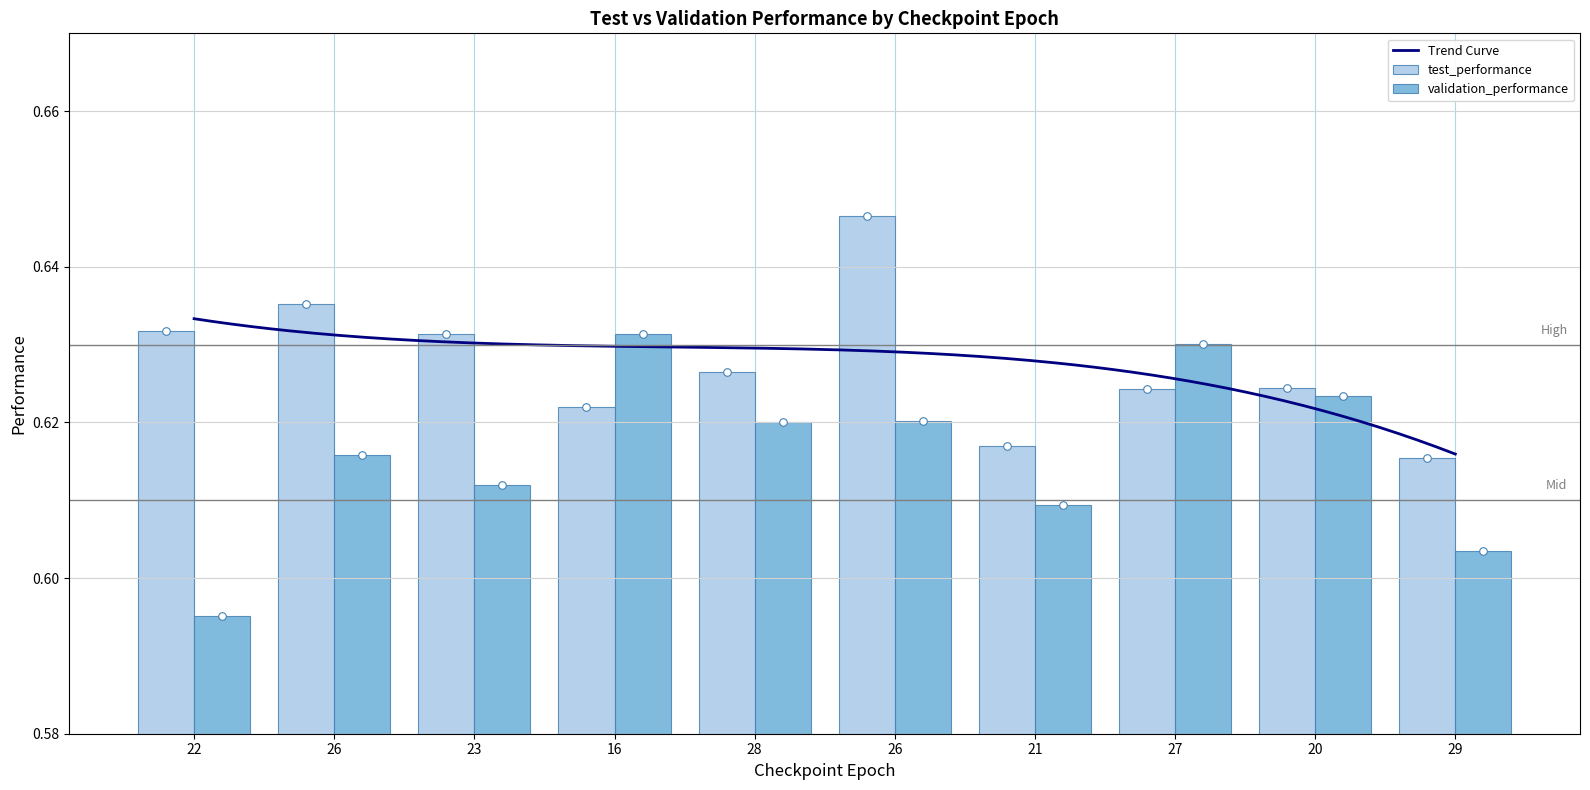

Which series reaches the maximum Y coordinate?

test_performance